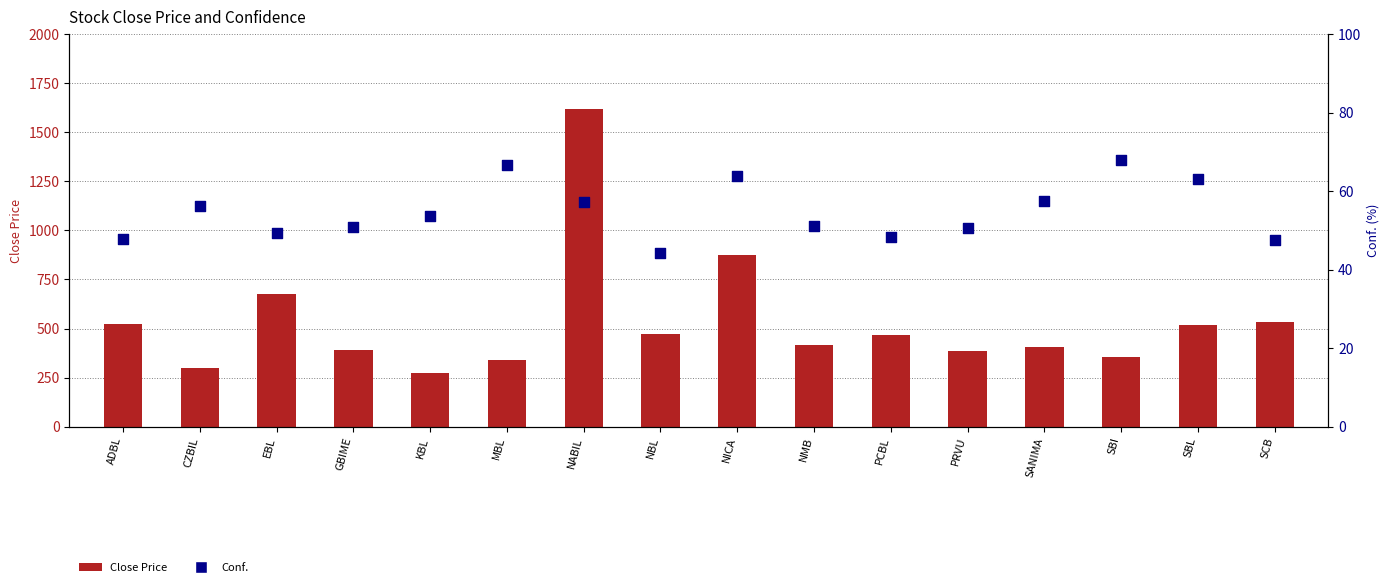

Which series reaches the minimum Y coordinate?

Conf.